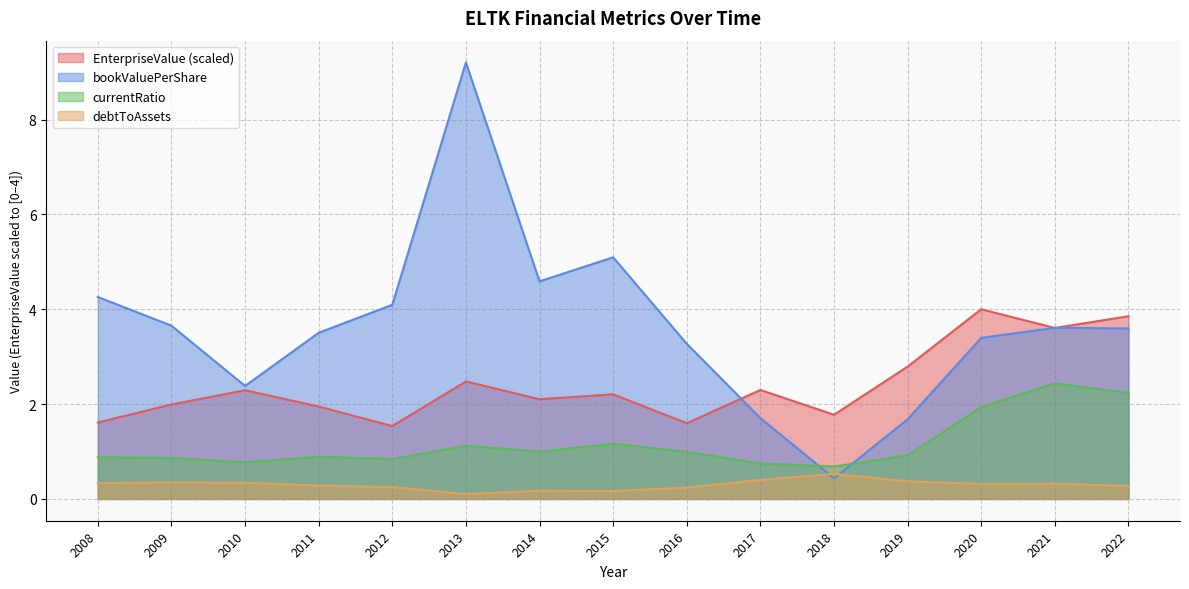

At which category is the sum across all series the highest?

2013